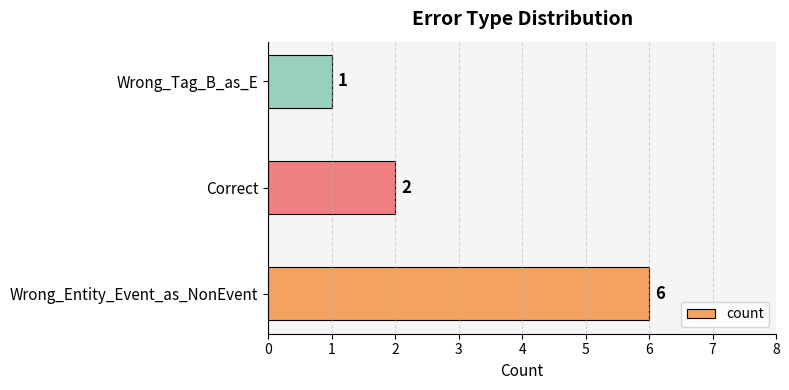

What is the average value?

3